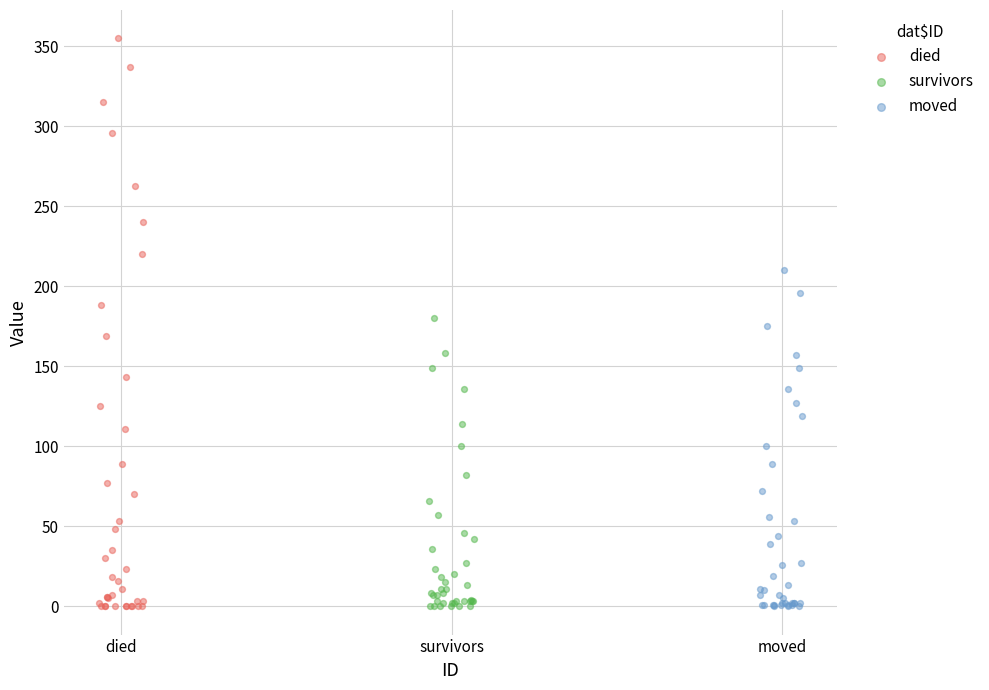

Which series has the largest Y range (max minus min)?

died